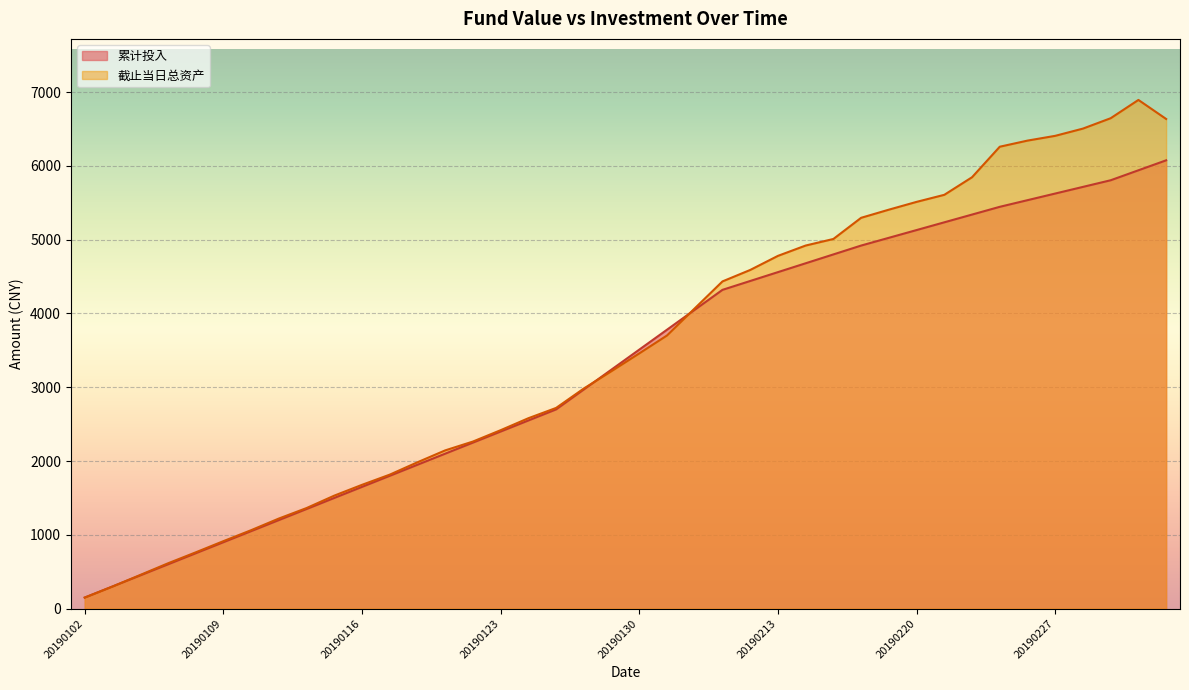

What is the greatest value displayed?

6893.3